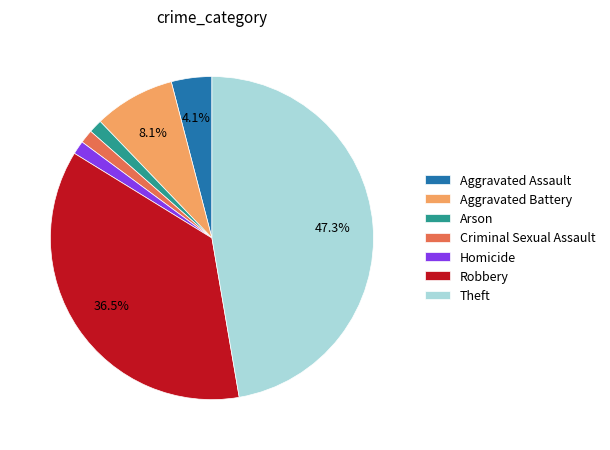

Is it true that Robbery is 42% of the pie?

False